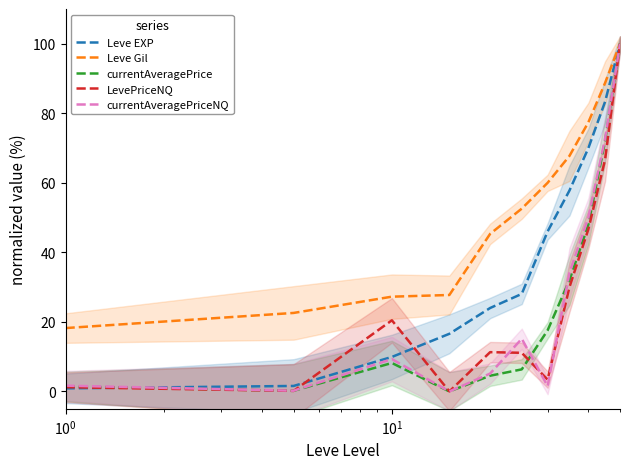

How many data points does each series have?

11